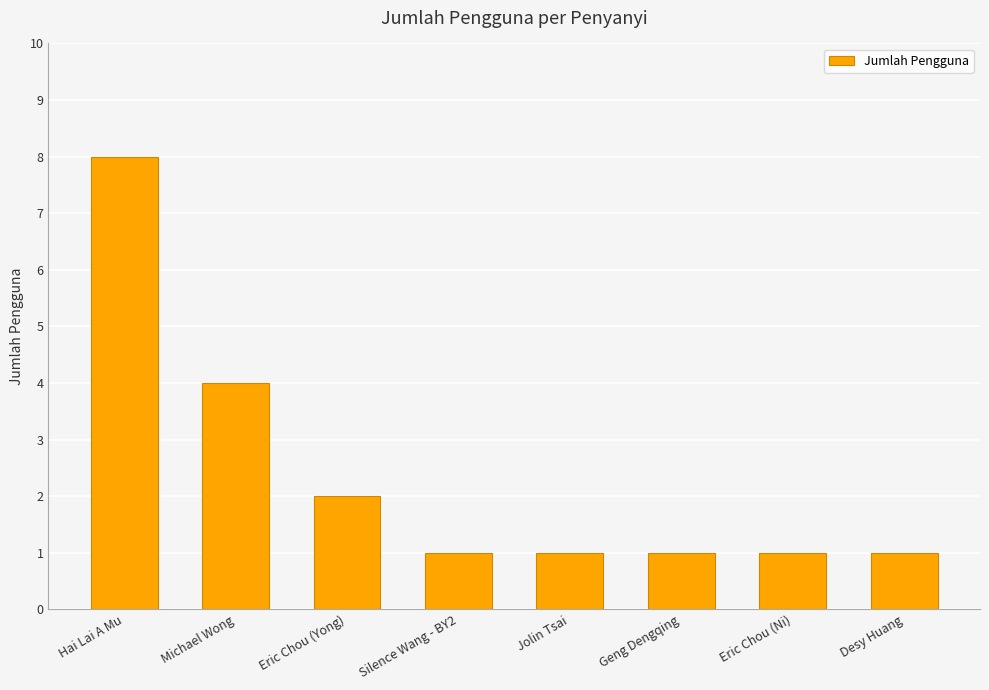

At which category does the chart reach its peak across all series?

Hai Lai A Mu